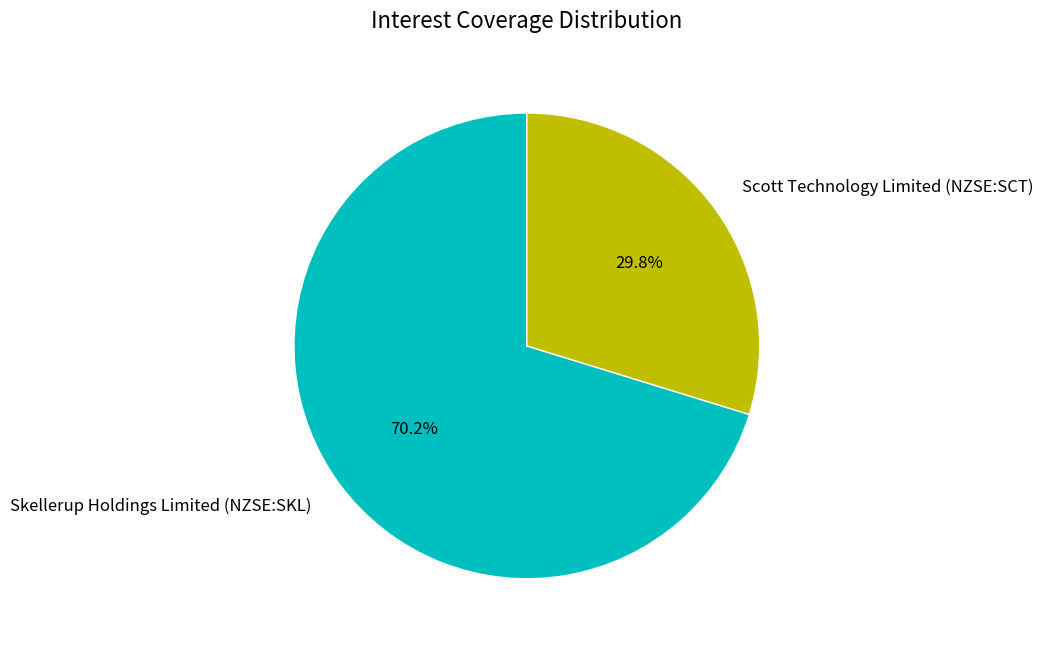

To the nearest percent, what percentage of the pie is Scott Technology Limited (NZSE:SCT)?

30%